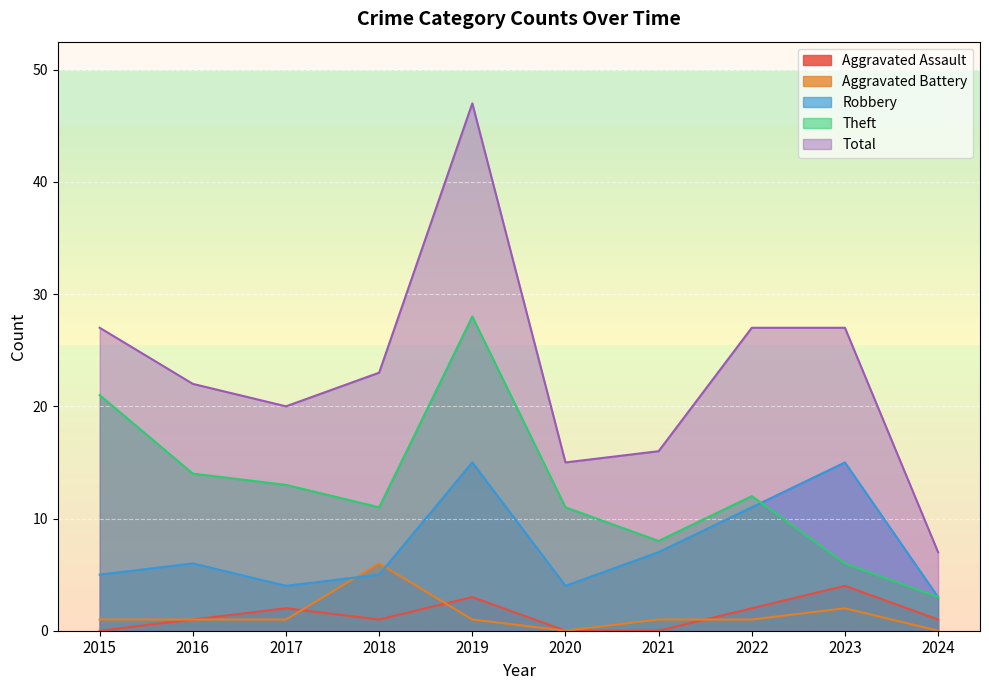

True or false: Robbery and Aggravated Battery intersect in this chart.

True